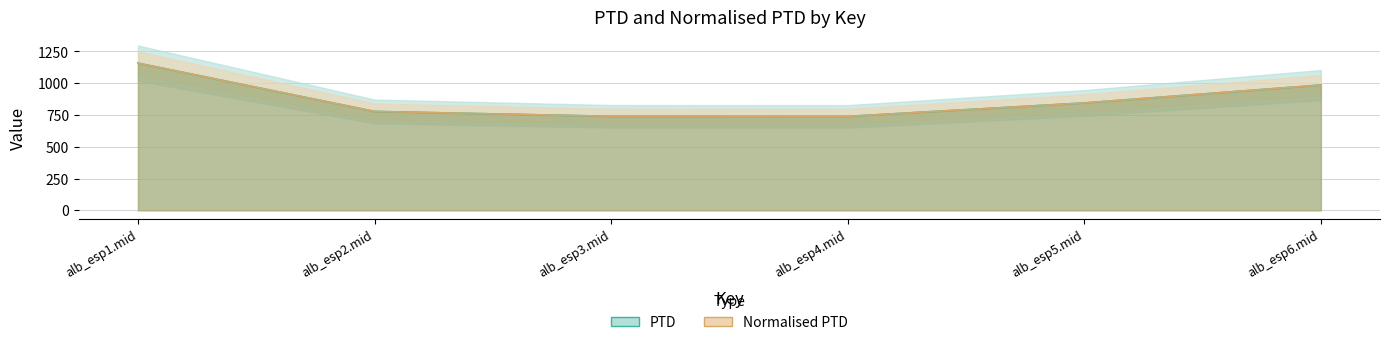

What is the average value of the PTD series?

874.1